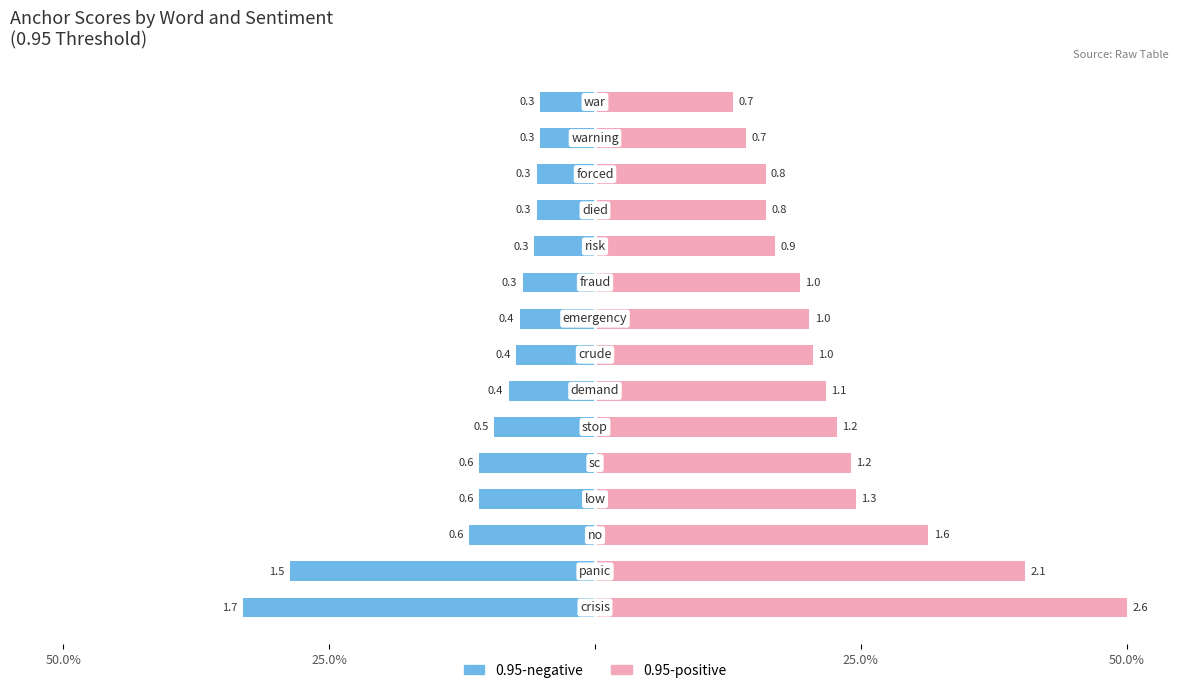

What are all the series names shown in the legend?

0.95-negative, 0.95-positive